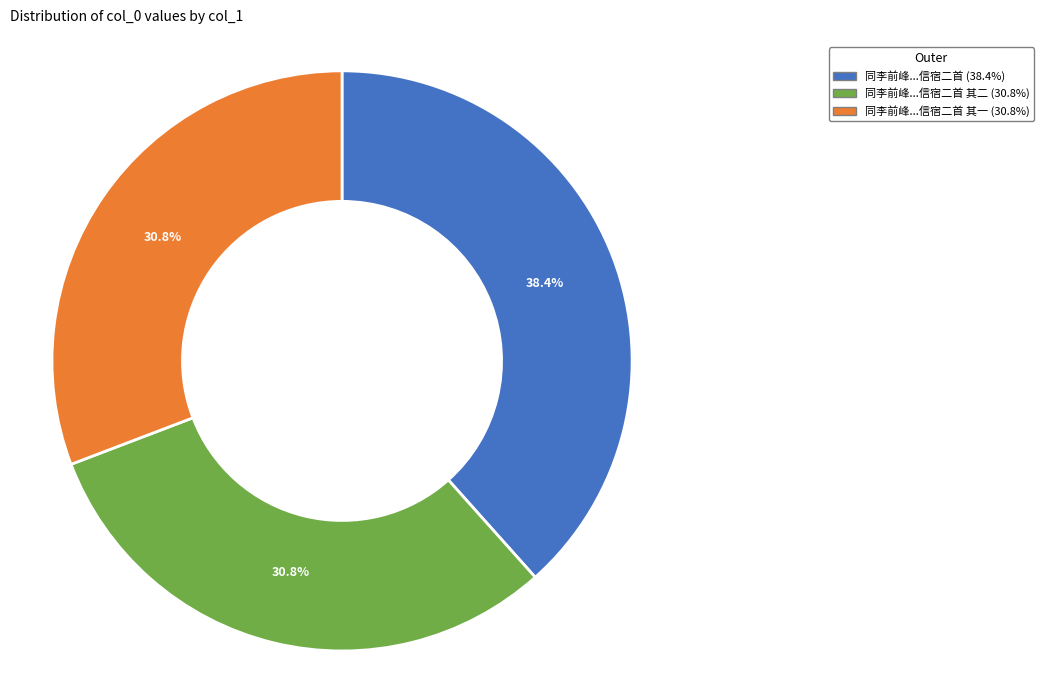

Is there a majority slice in this chart?

No